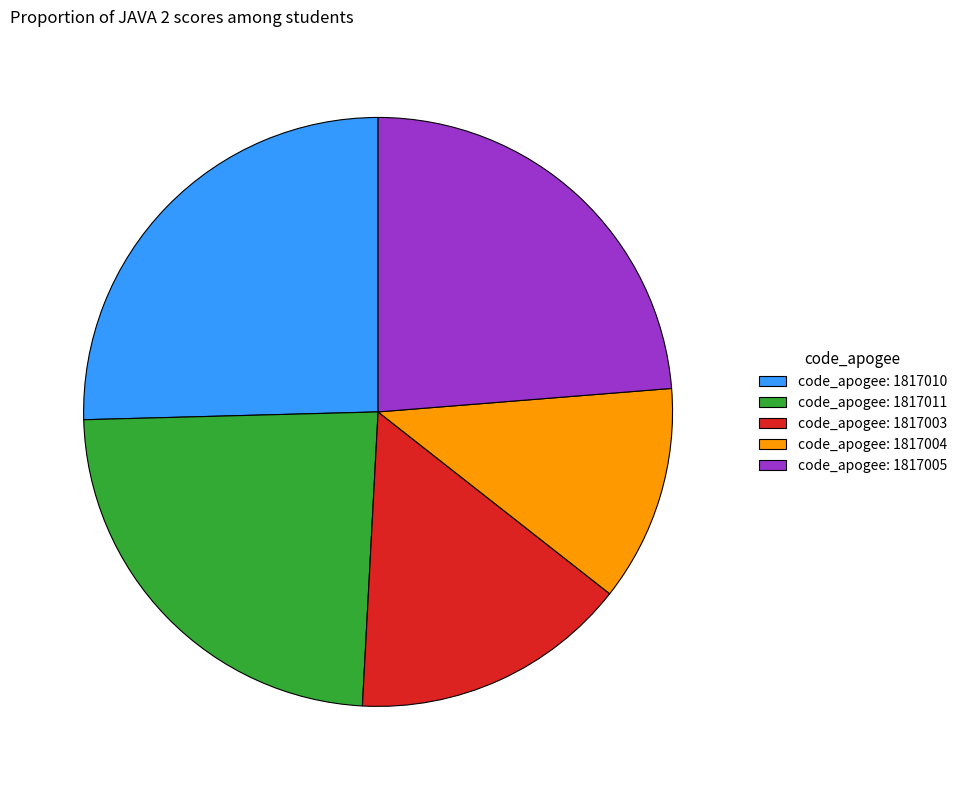

Count the number of slices in the pie.

5